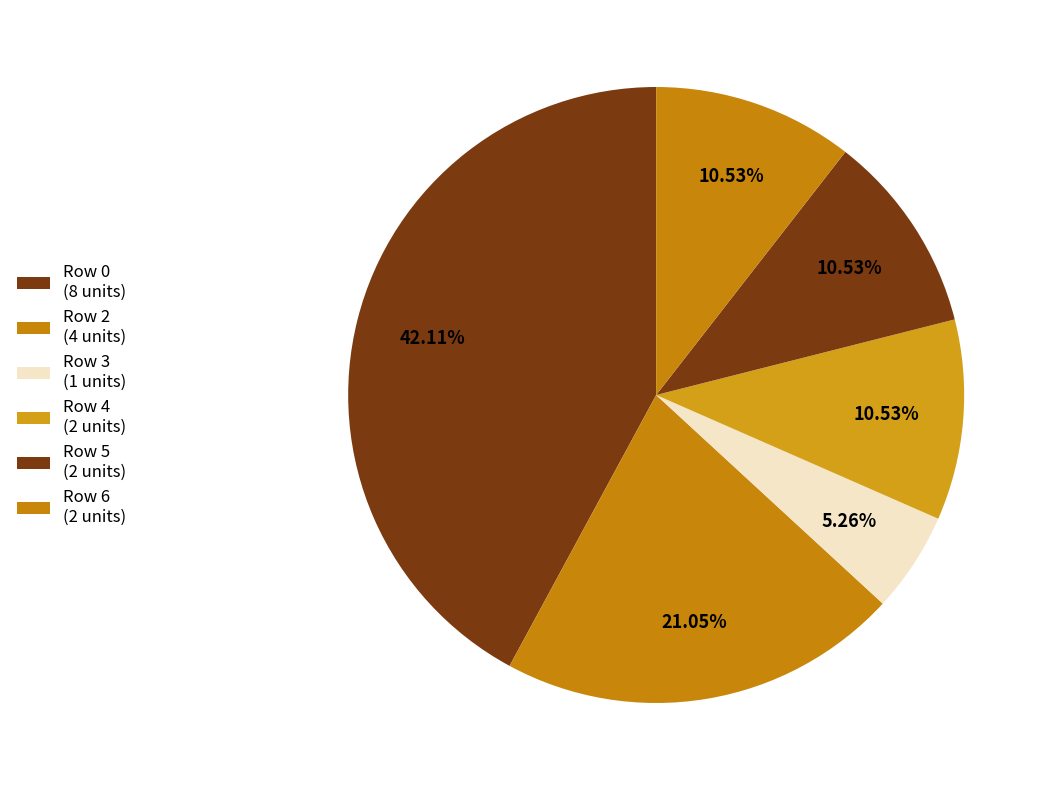

Which slice is the smallest?

1